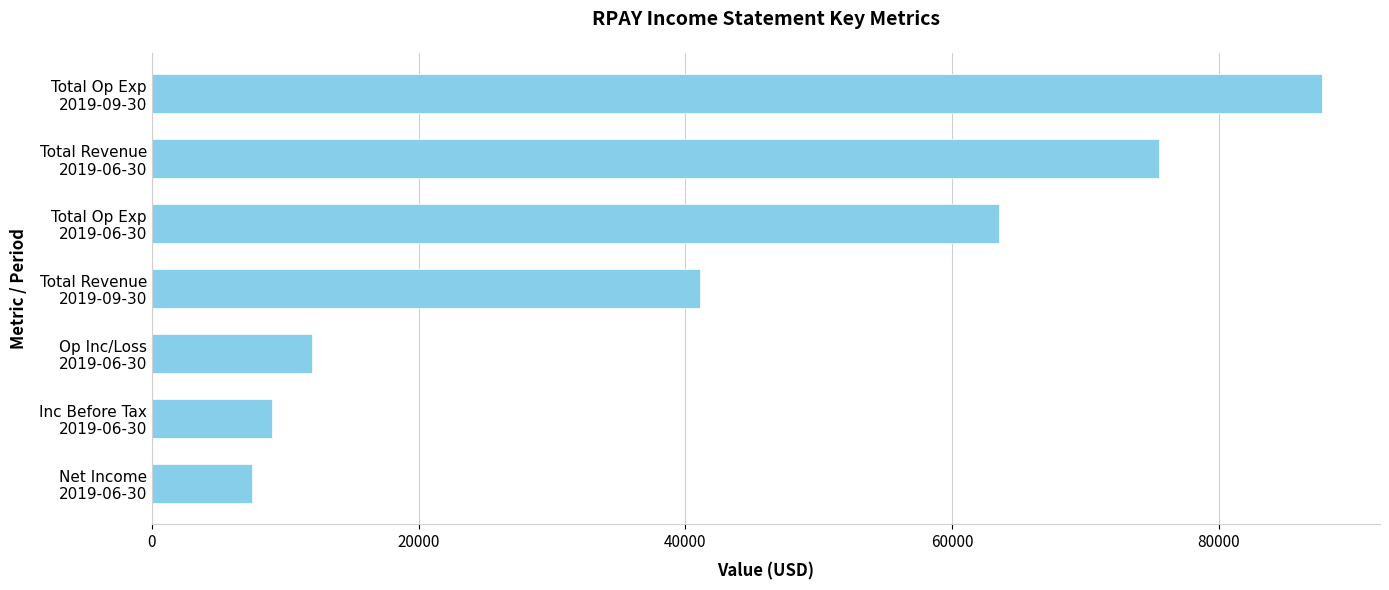

What is the average value?

42329